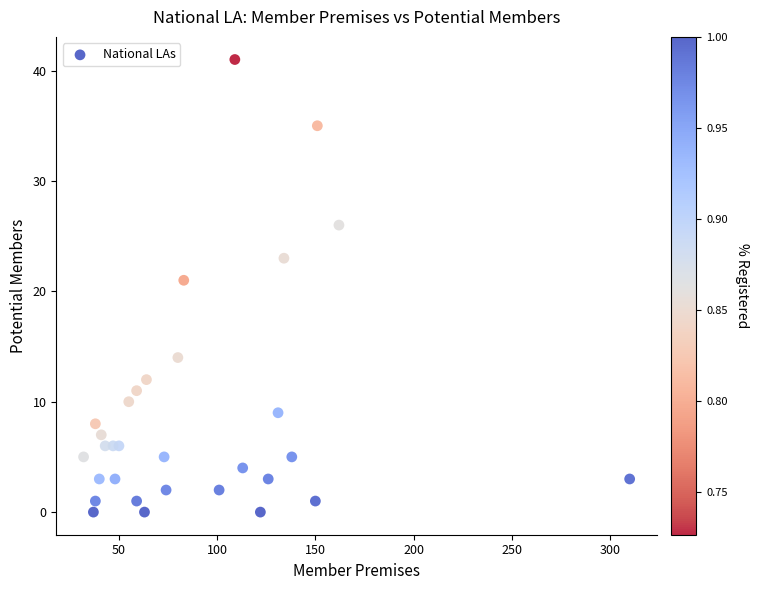

What Y value in the scatter plot is closest to 20?

21